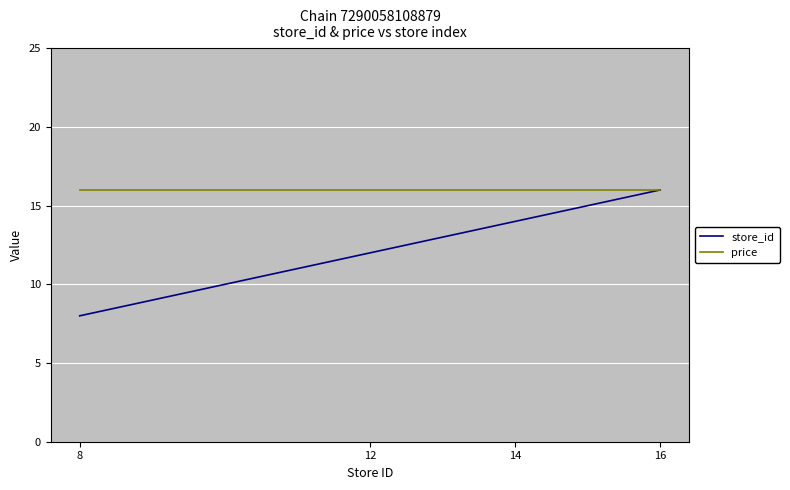

Rank the categories by store_id value from highest to lowest.

16, 14, 12, 8